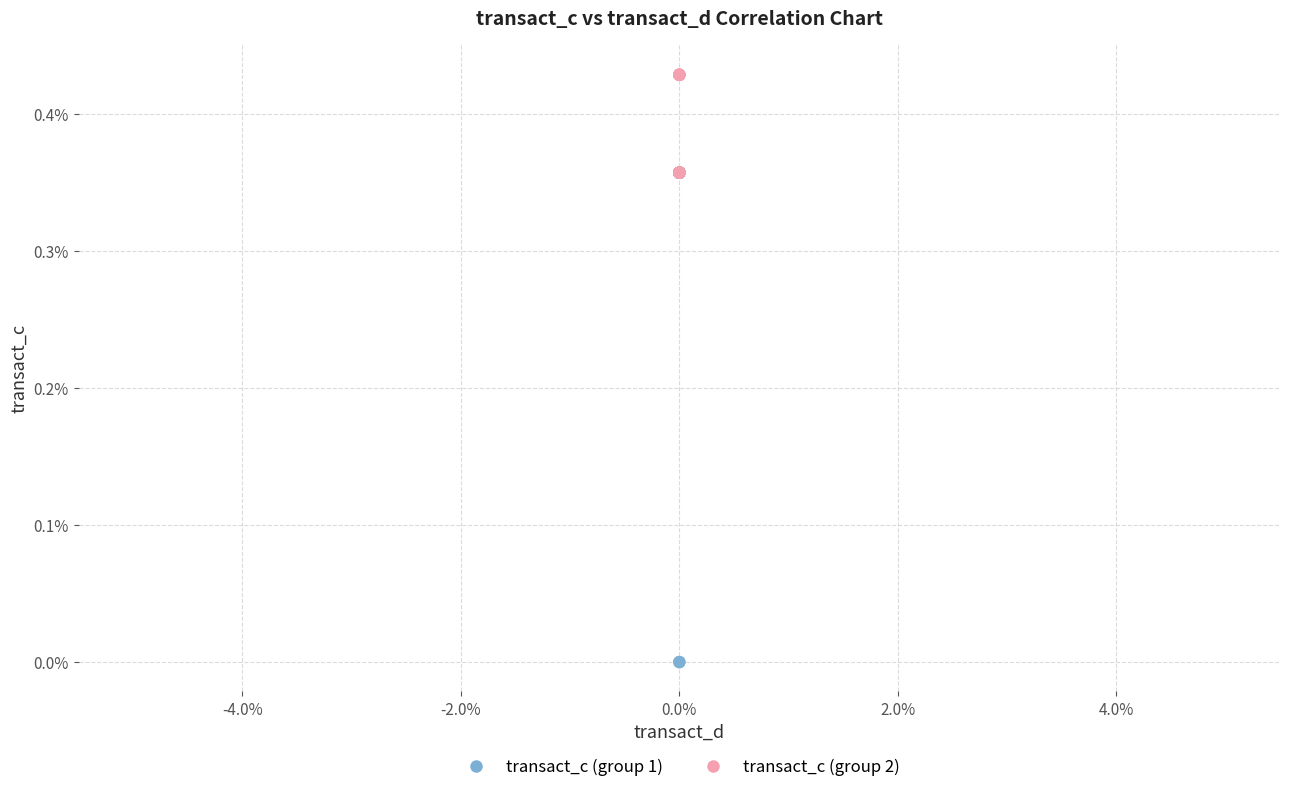

Which series has the widest spread of Y values?

transact_c (group 1)